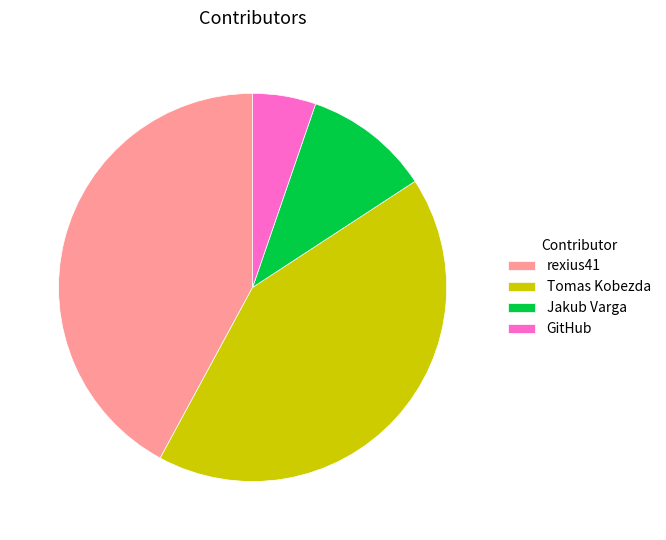

Is the sum of Jakub Varga and rexius41 greater than half?

Yes